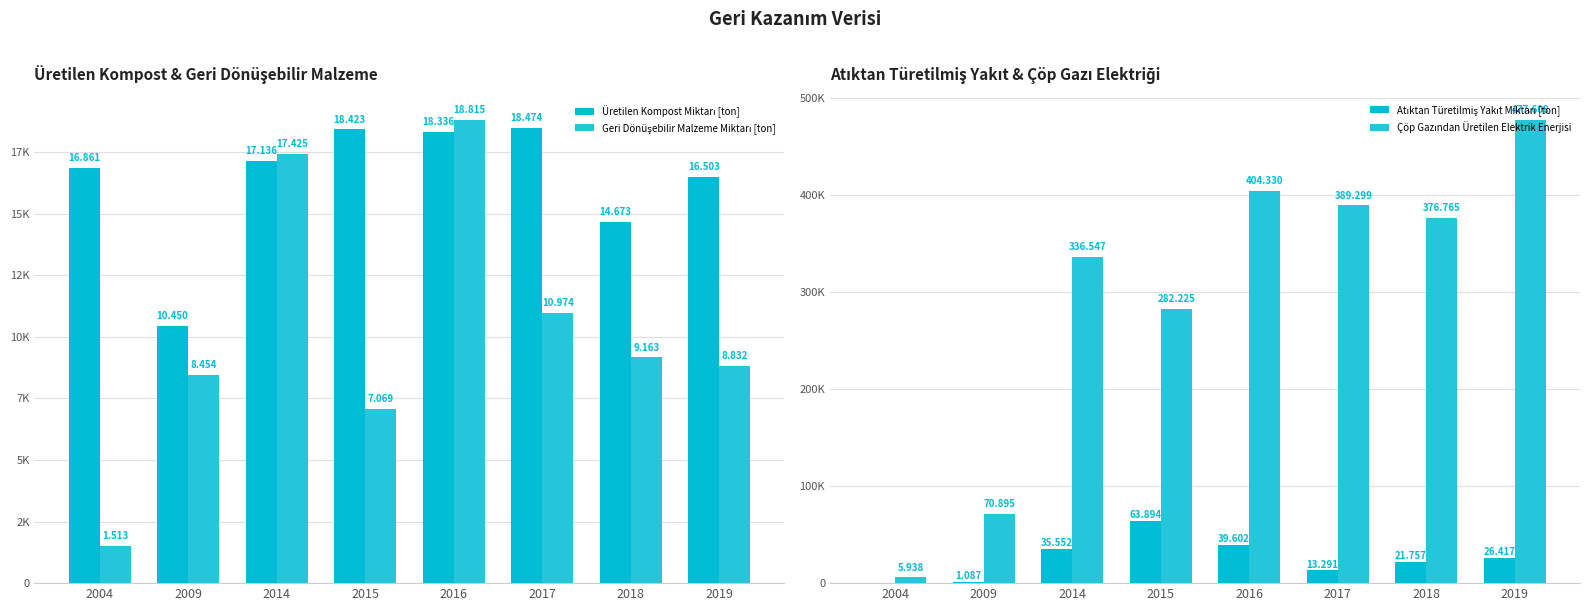

Count the number of data series in this chart.

4